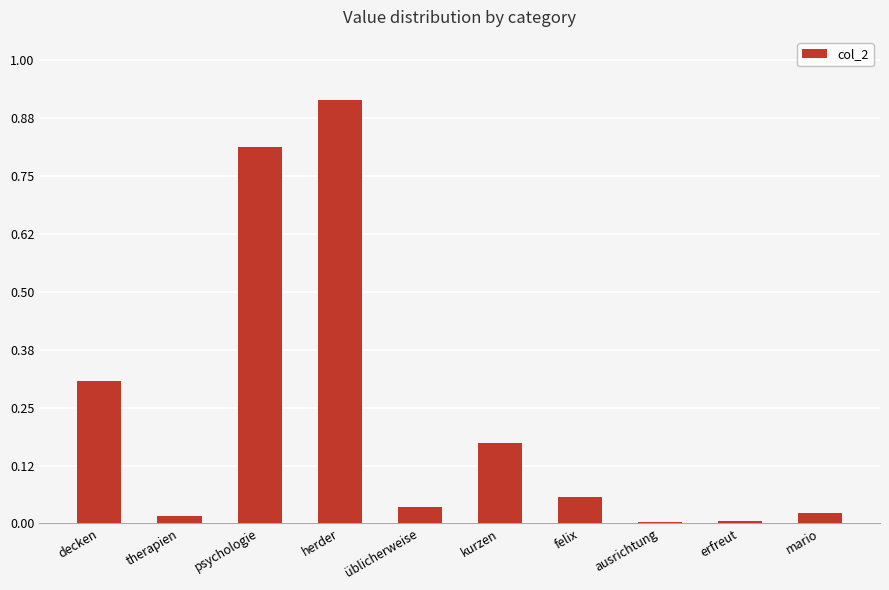

The chart shows a value of 0.0 at ausrichtung. True or false?

True